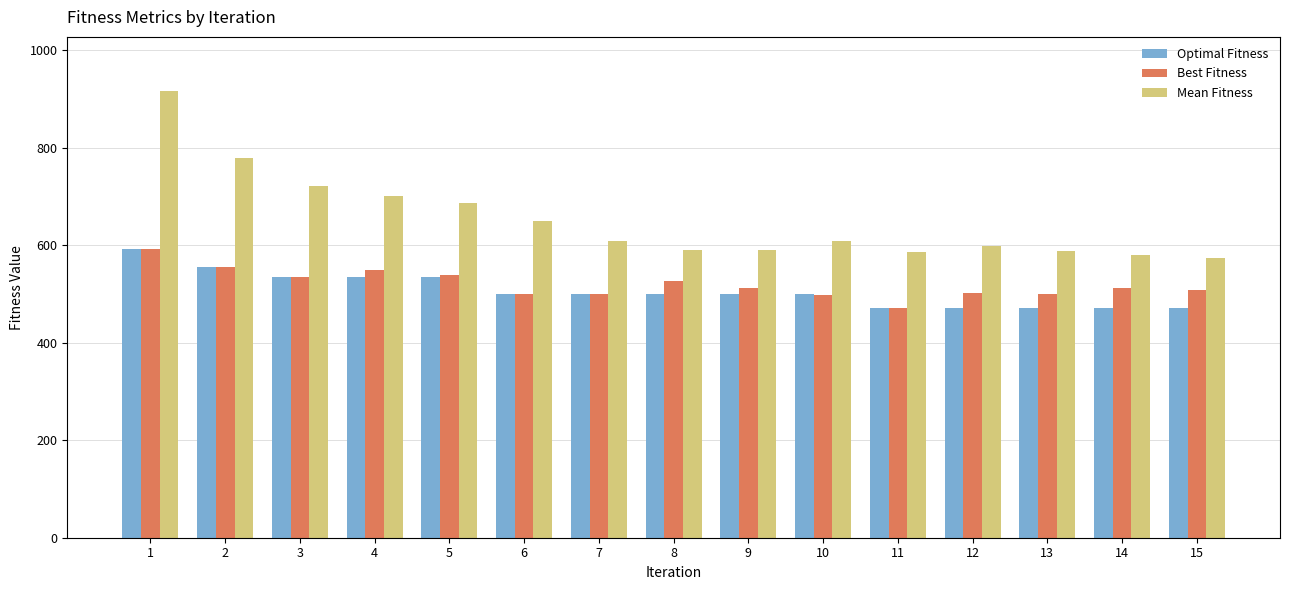

What is the value of the Best Fitness bar at the 9th from the left?

512